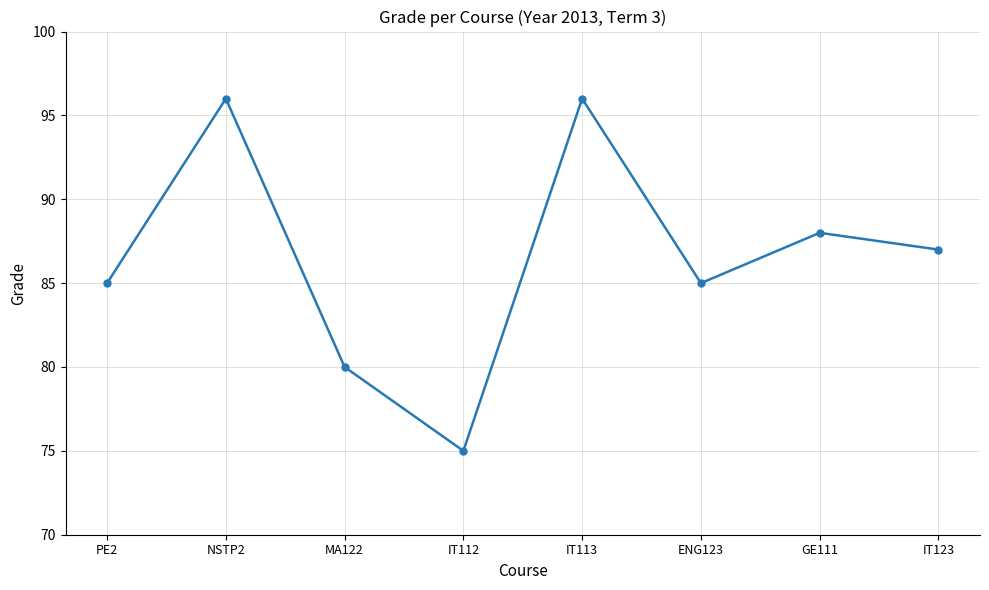

What value does the data have at NSTP2, to the nearest 10?

100